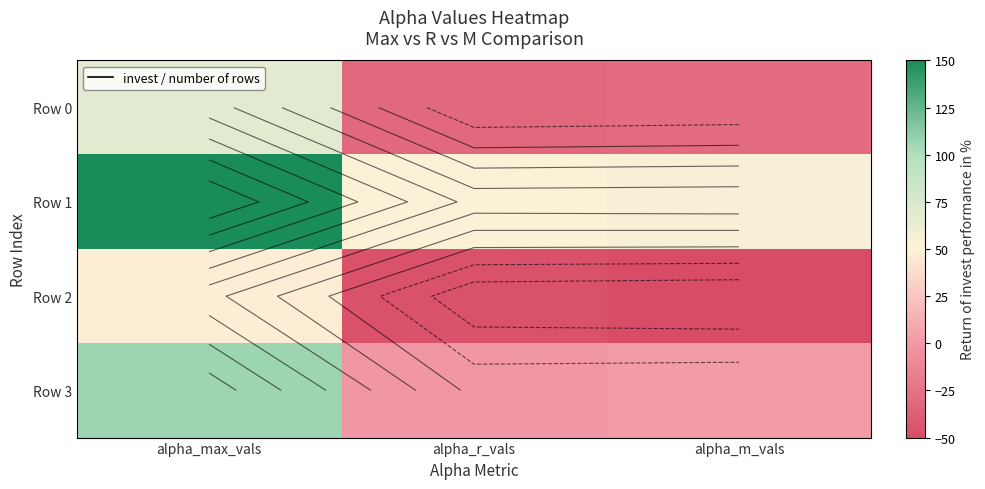

What is the sum of the Row 0 values at alpha_m_vals and alpha_r_vals?

-59.9